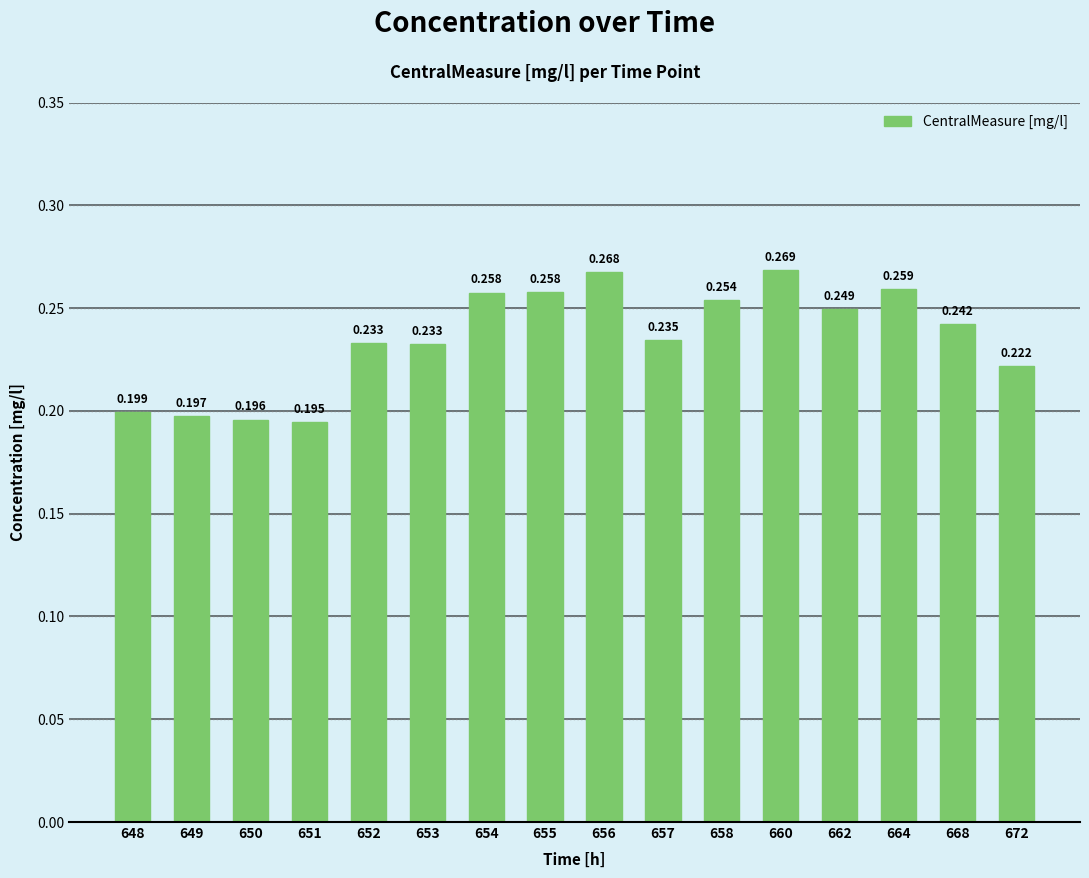

At which label is the value closest to 0?

651